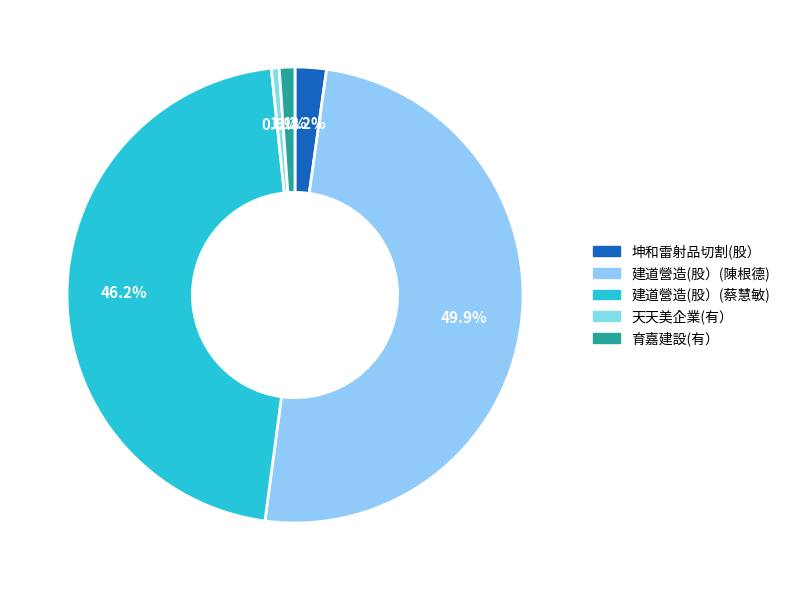

The 天天美企業(有） slice represents 14% of the pie. True or false?

False